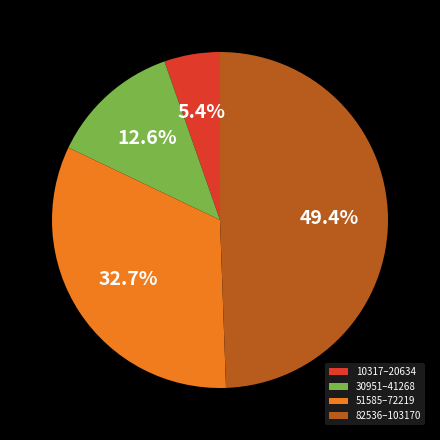

Do 82536–103170 and 10317–20634 together represent more than half of the pie?

Yes